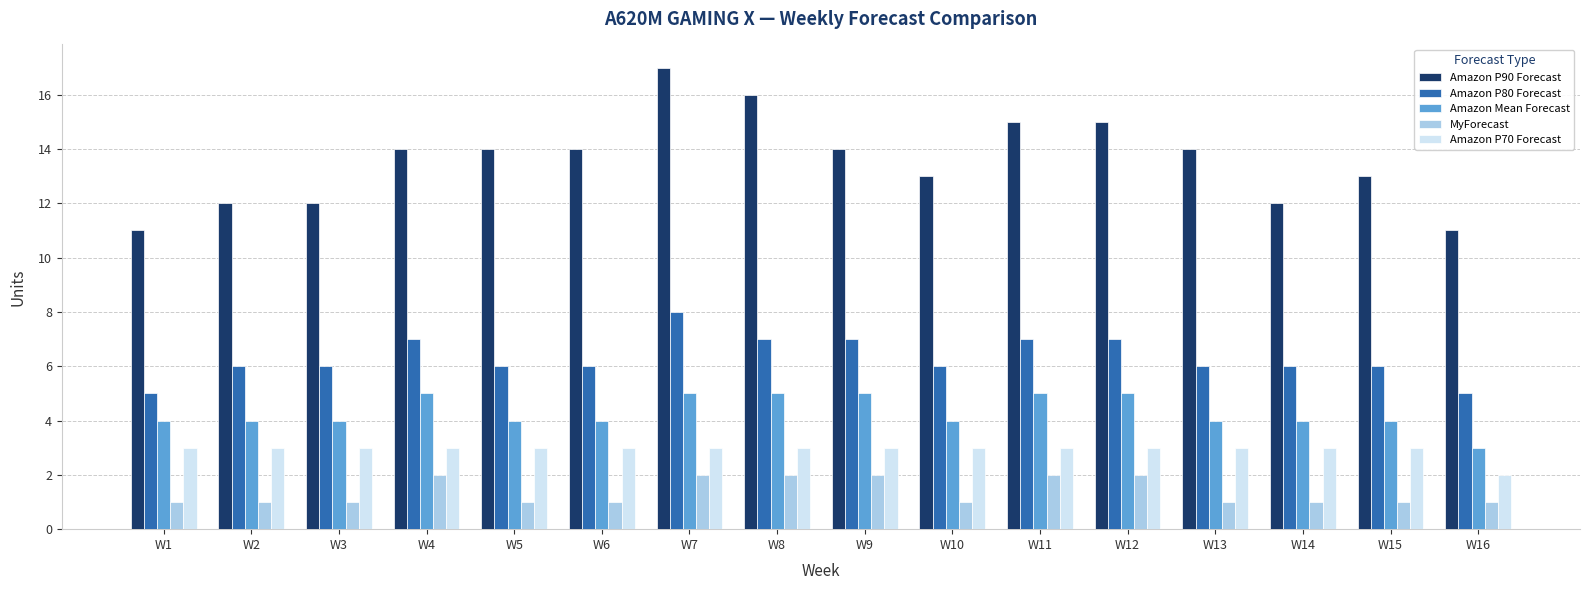

List the series in order of their peak value, lowest first.

MyForecast, Amazon P70 Forecast, Amazon Mean Forecast, Amazon P80 Forecast, Amazon P90 Forecast